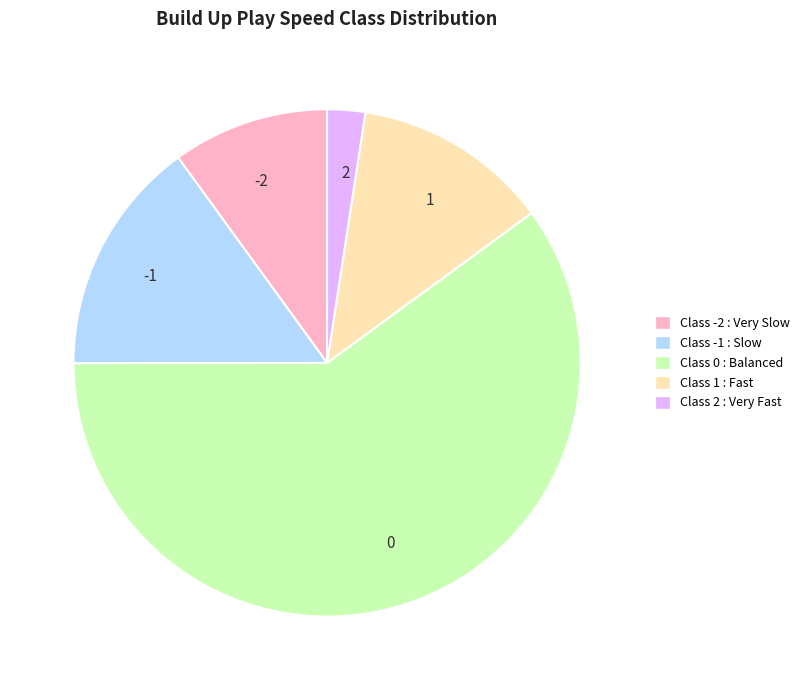

Which has a higher value, 0 or 2?

0